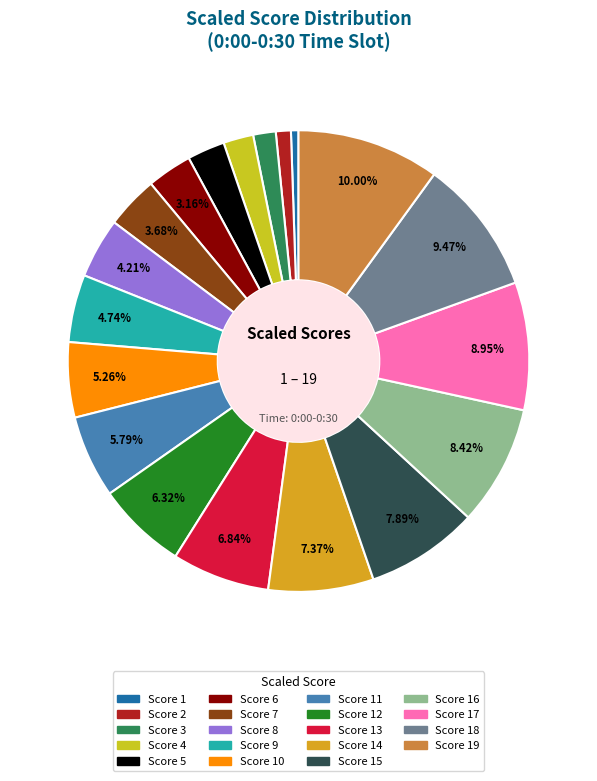

To the nearest percent, what is the difference between the largest and smallest slice percentages?

9%